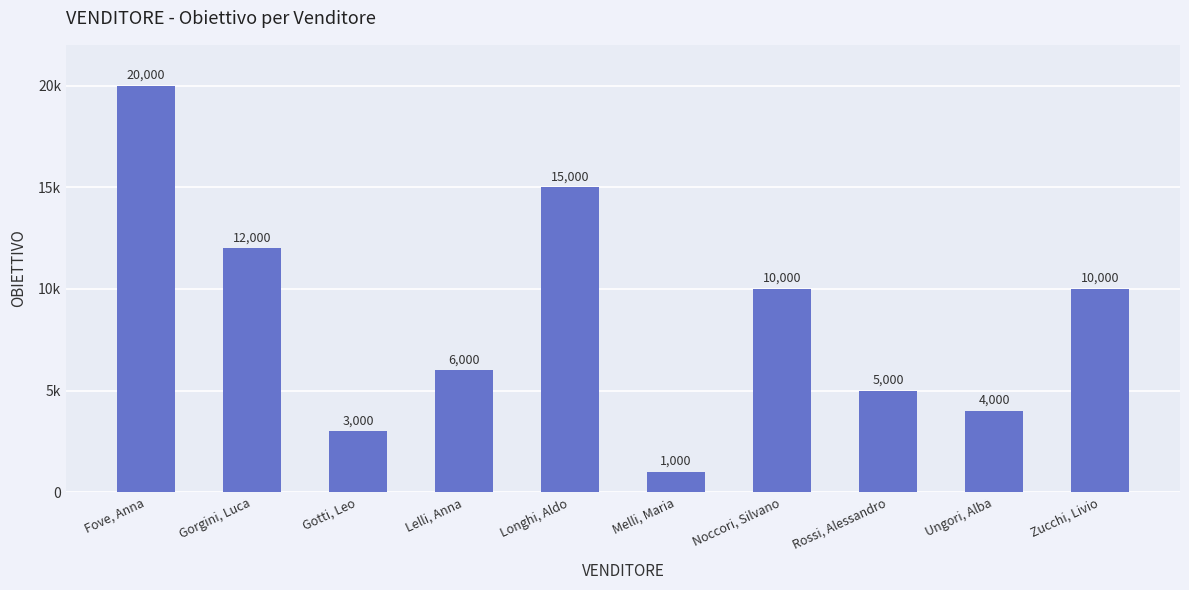

Does the chart contain stacked bars?

No